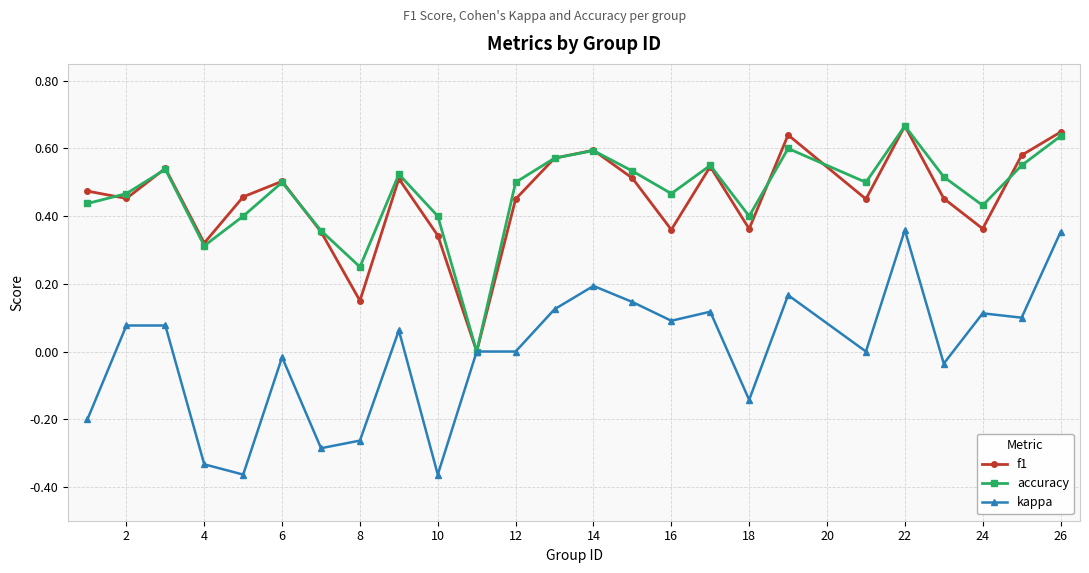

In accuracy, how many points are higher than both neighbors (excluding endpoints)?

7